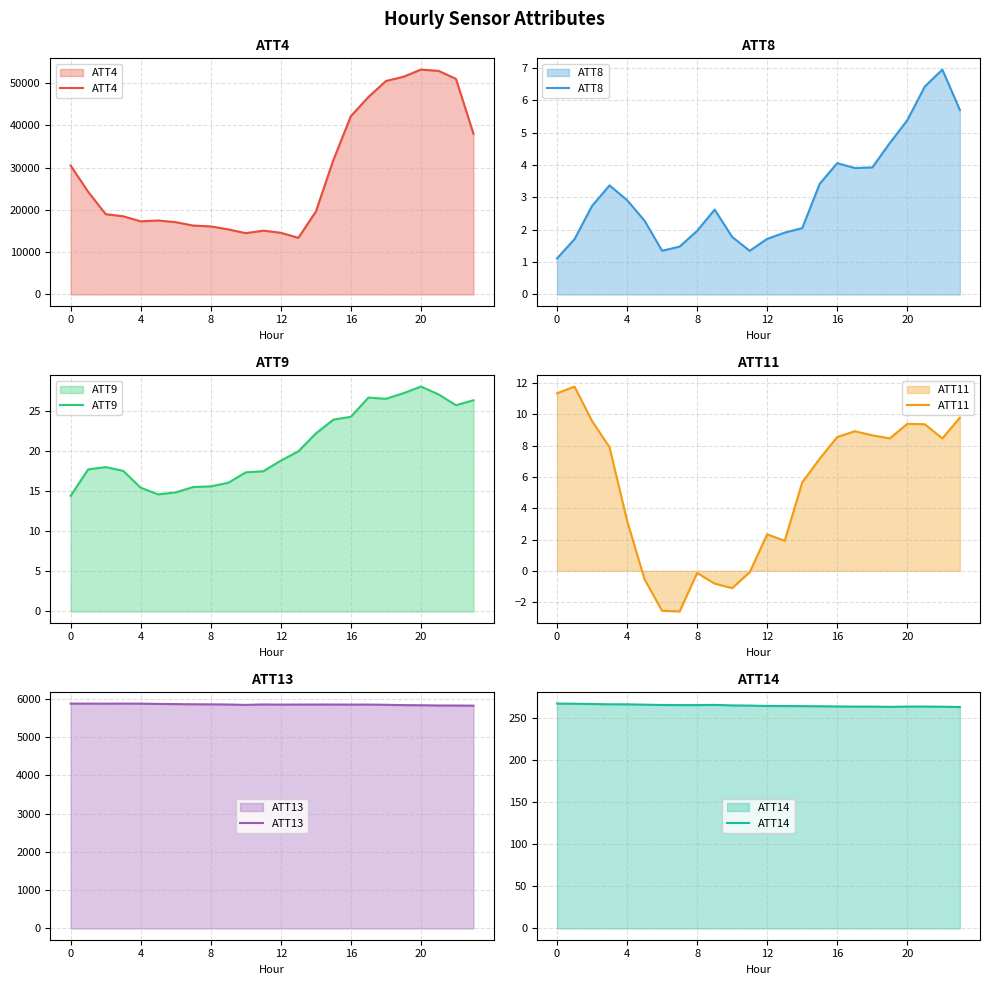

Which category has the highest value in the ATT9 series?

20